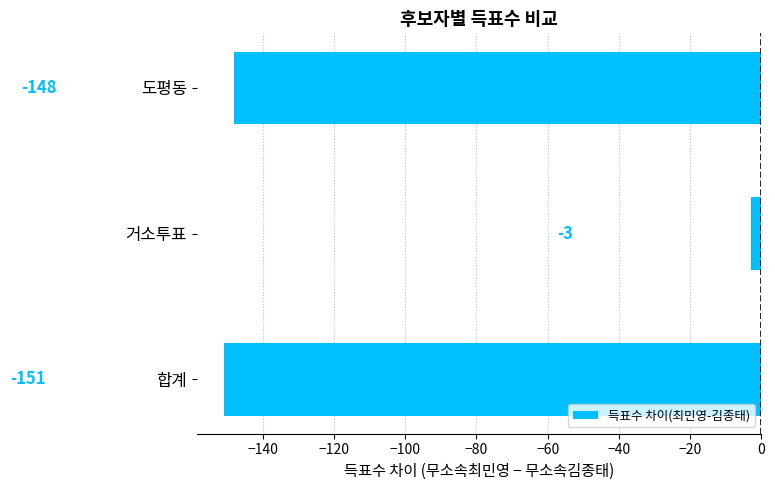

Reading bottom to top, what are all the values shown in this chart?

-151	-3	-148